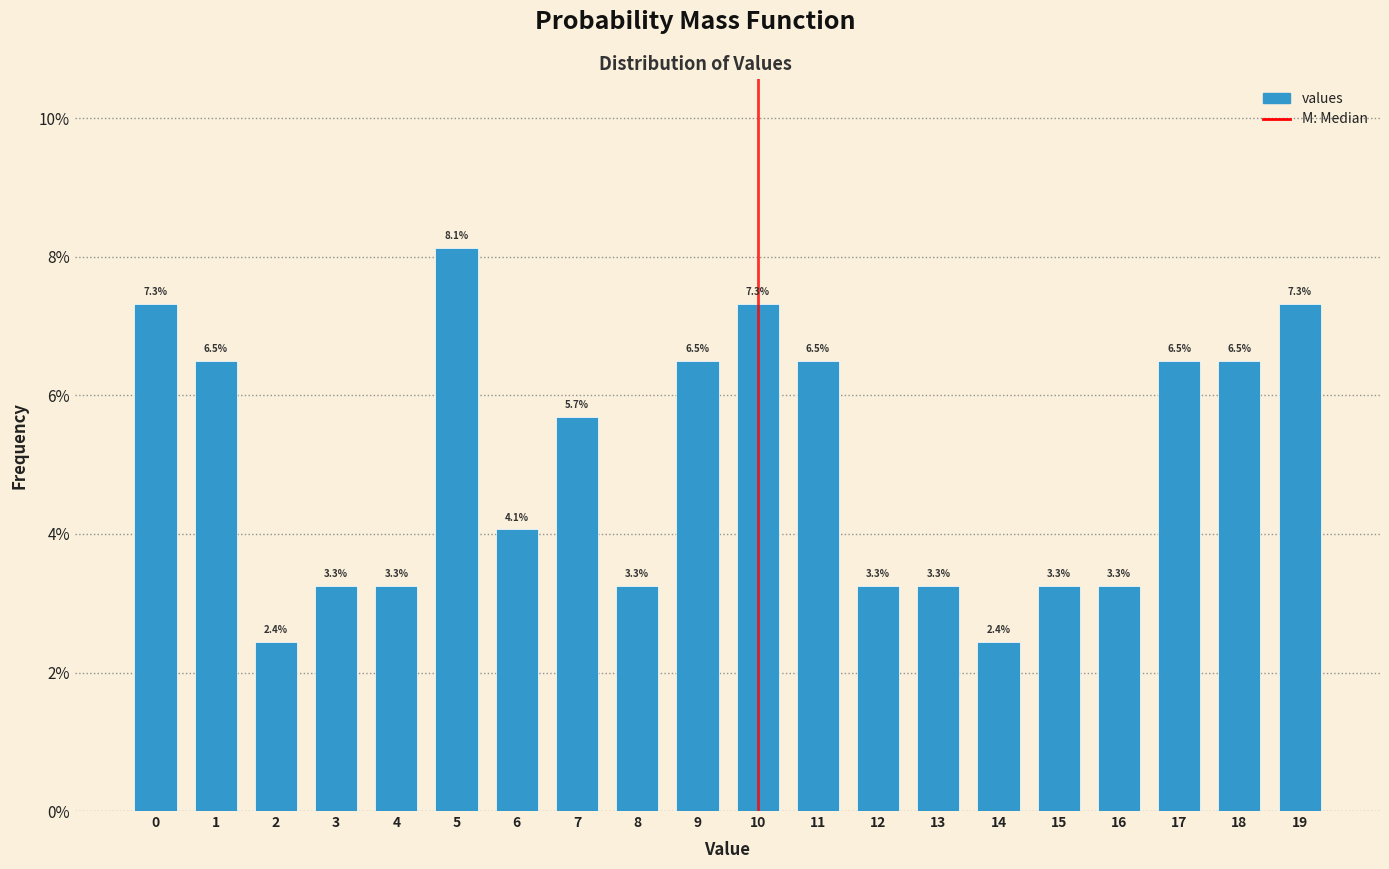

Reading left to right, extract all data points from this chart.

0=7.3	1=6.5	2=2.4	3=3.3	4=3.3	5=8.1	6=4.1	7=5.7	8=3.3	9=6.5	10=7.3	11=6.5	12=3.3	13=3.3	14=2.4	15=3.3	16=3.3	17=6.5	18=6.5	19=7.3